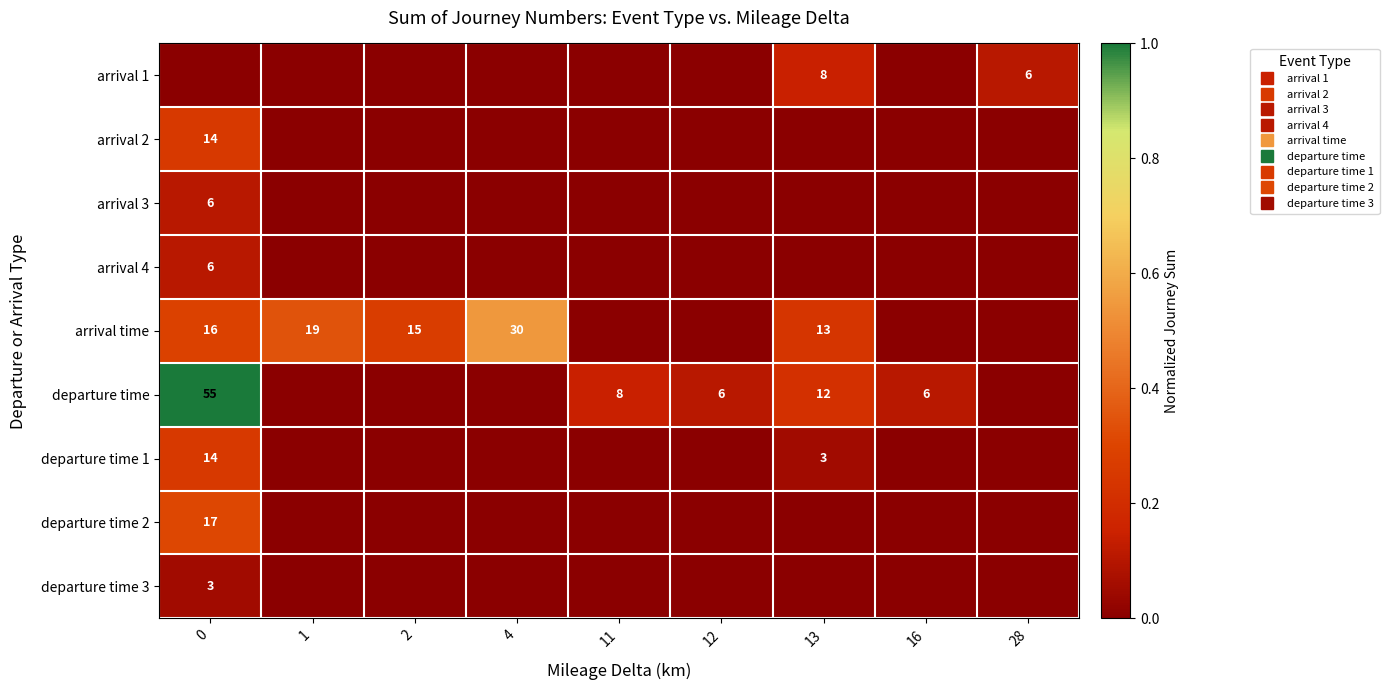

At which label does departure time reach its minimum?

1